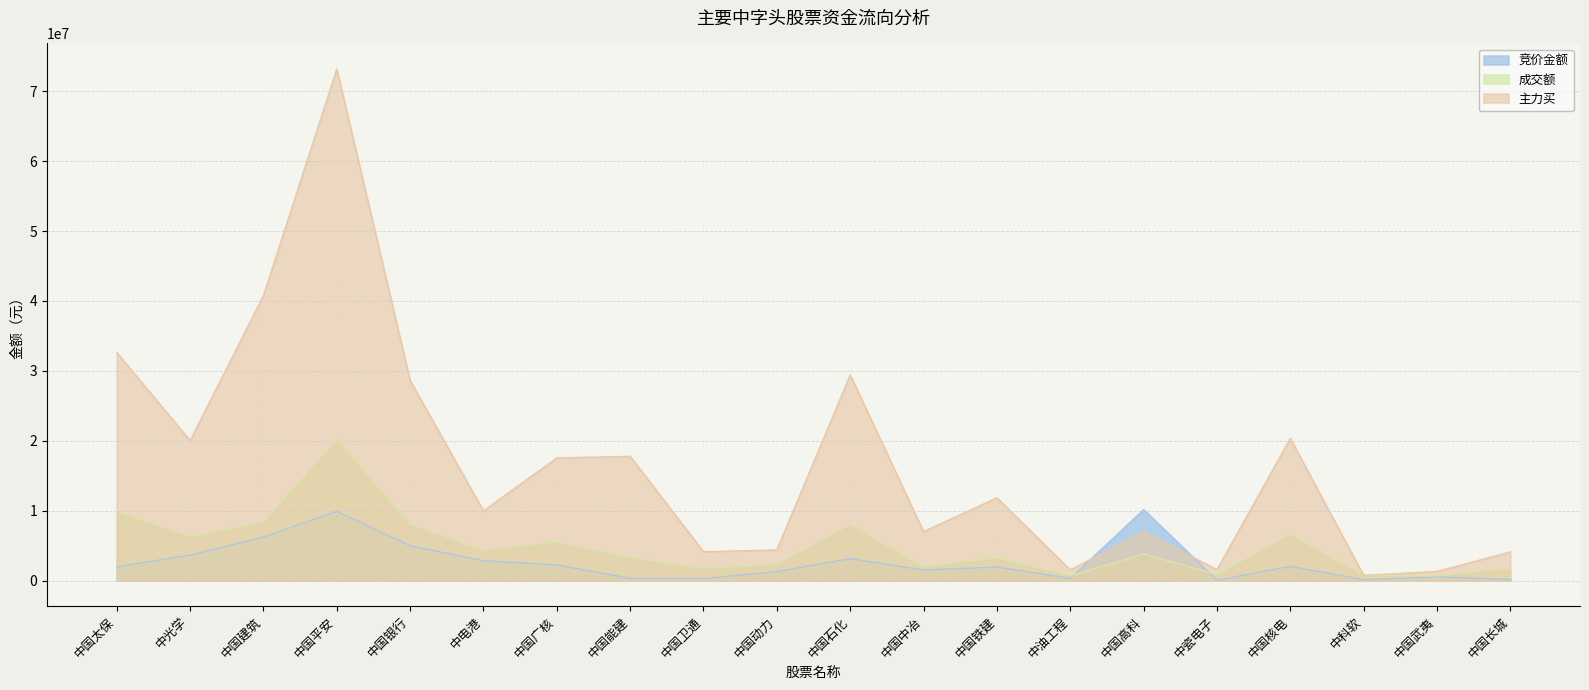

Where does the 竞价金额 series first go above 1970874?

中光学